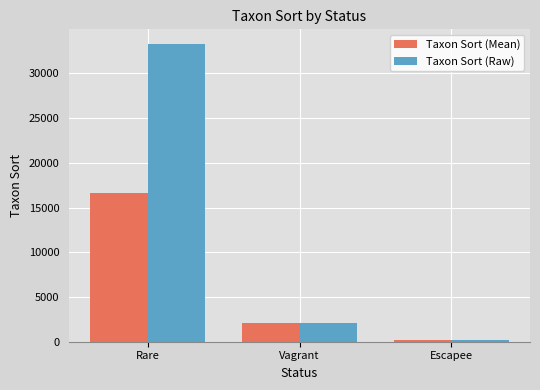

At which label does Taxon Sort (Mean) first exceed 2127?

Rare